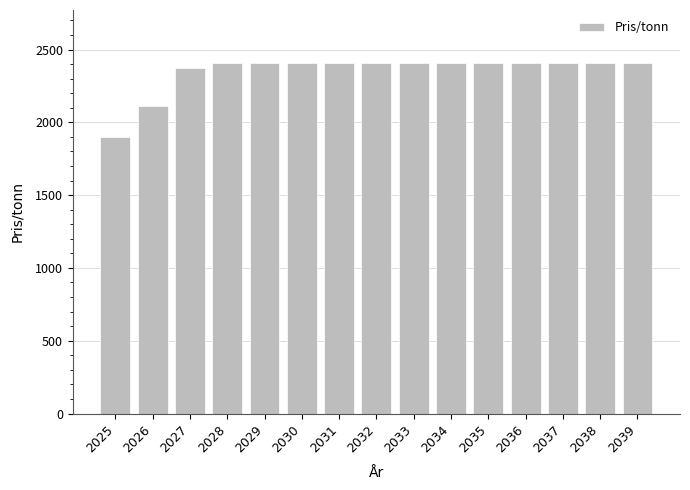

What is the value of the 15th bar from the left?

2410